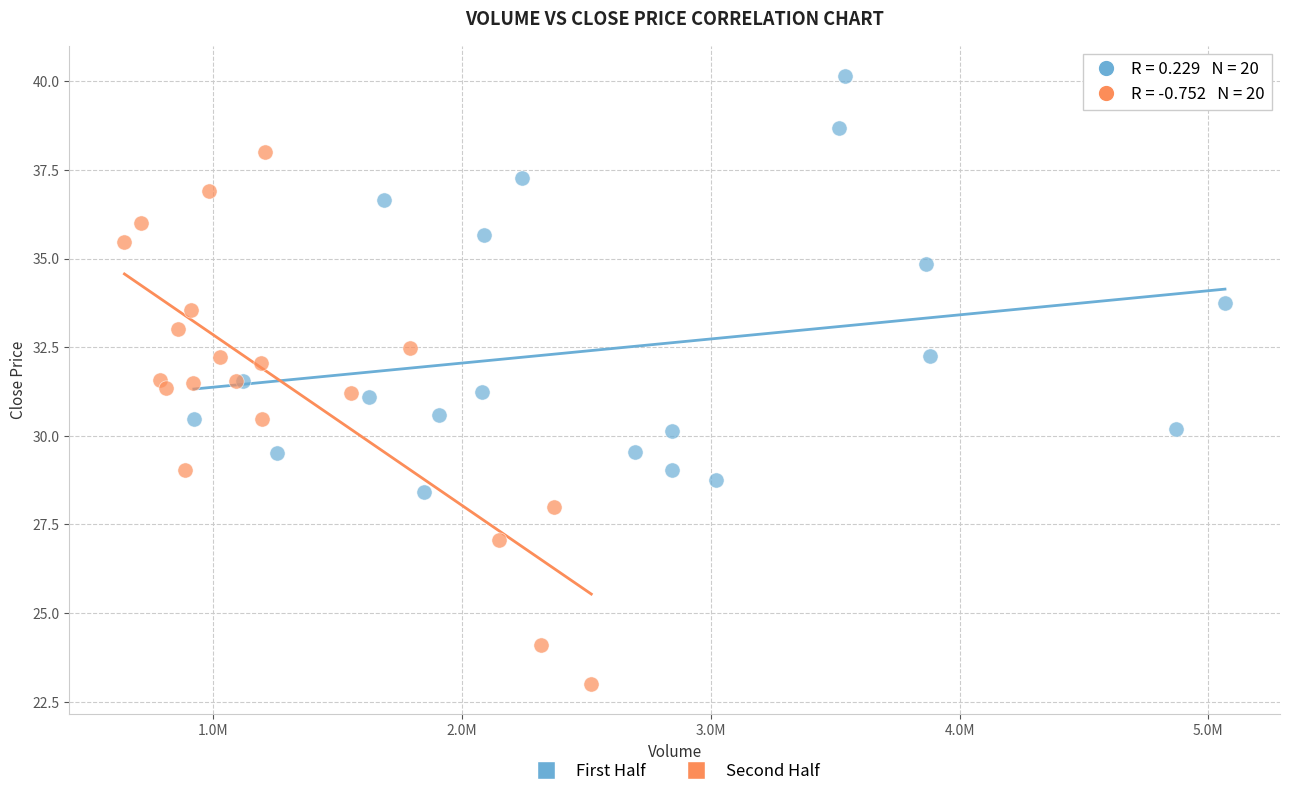

What are all the series names shown in the legend?

First Half, Second Half